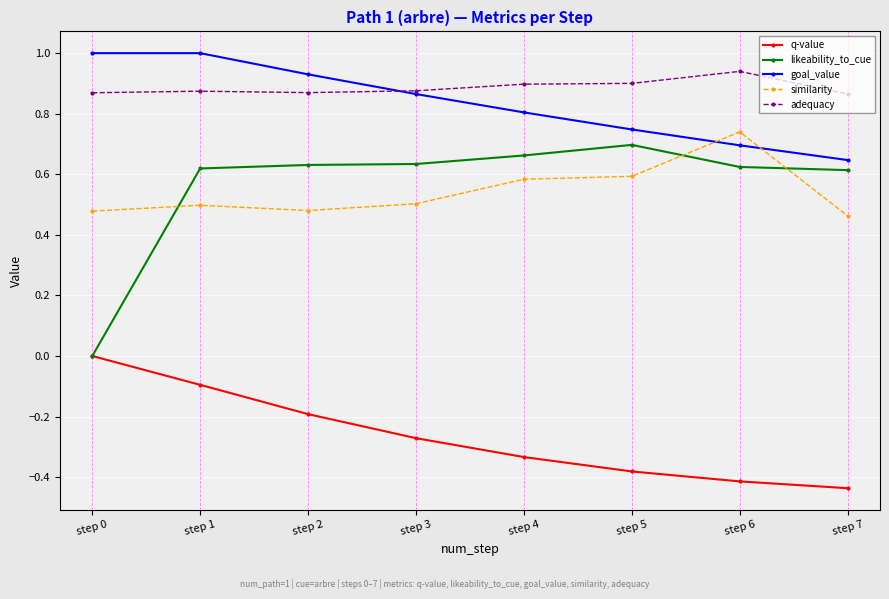

The value of q-value at step 5 is -0.4. True or false?

True